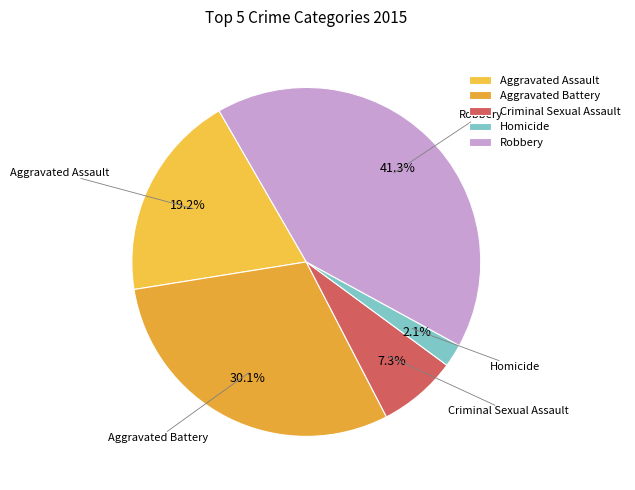

Is it true that Aggravated Assault is 19% of the pie?

True